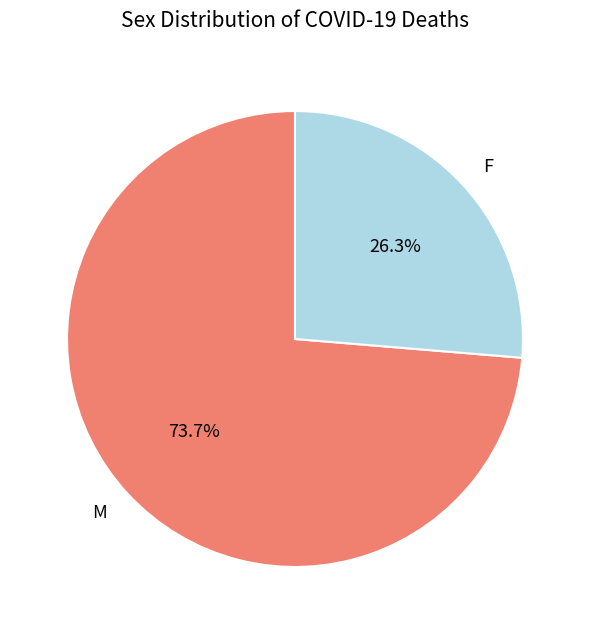

How many segments does this pie chart have?

2